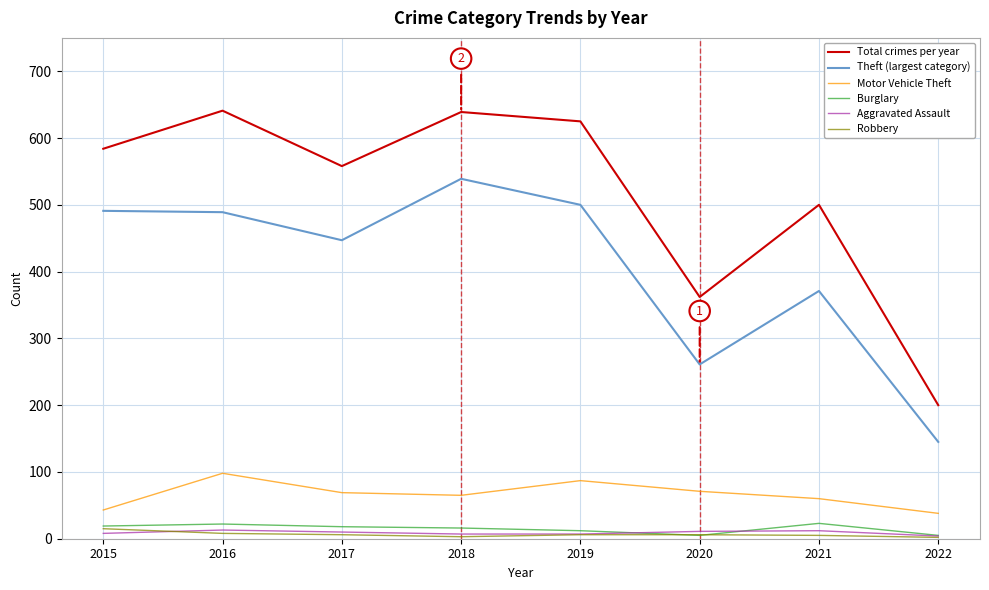

Is the value of Robbery at 2017 greater than the value of Motor Vehicle Theft at 2021?

No